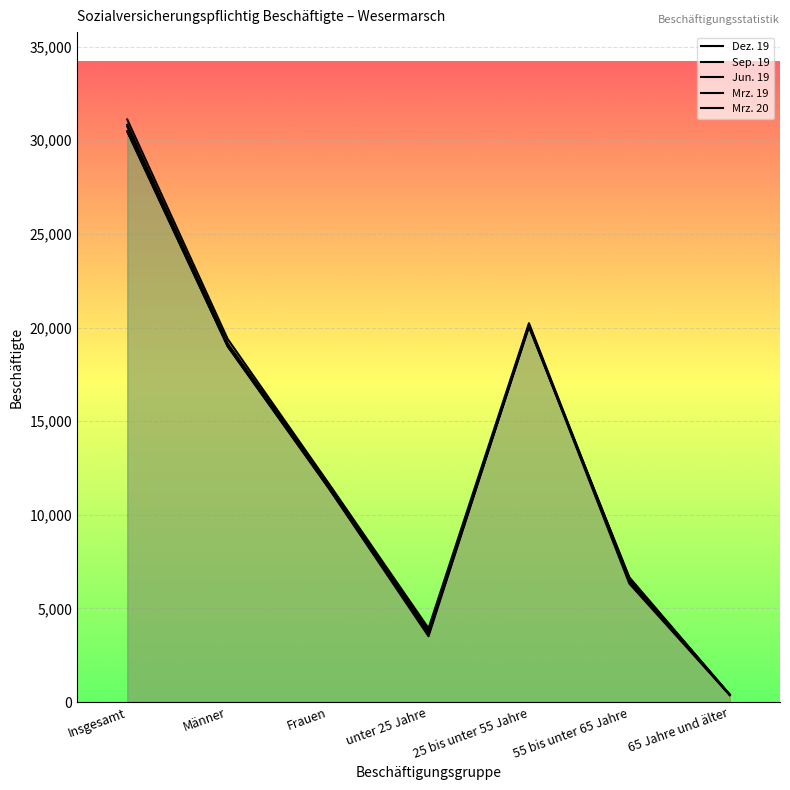

Reading left to right, what are all the values shown in this chart?

Dez. 19: 30835	19154	11681	3788	20040	6609	398
Sep. 19: 31110	19388	11722	3943	20233	6535	399
Jun. 19: 30481	19001	11480	3516	20154	6436	375
Mrz. 19: 30468	18995	11473	3657	20111	6328	372
Mrz. 20: 30735	19084	11651	3622	20056	6664	393